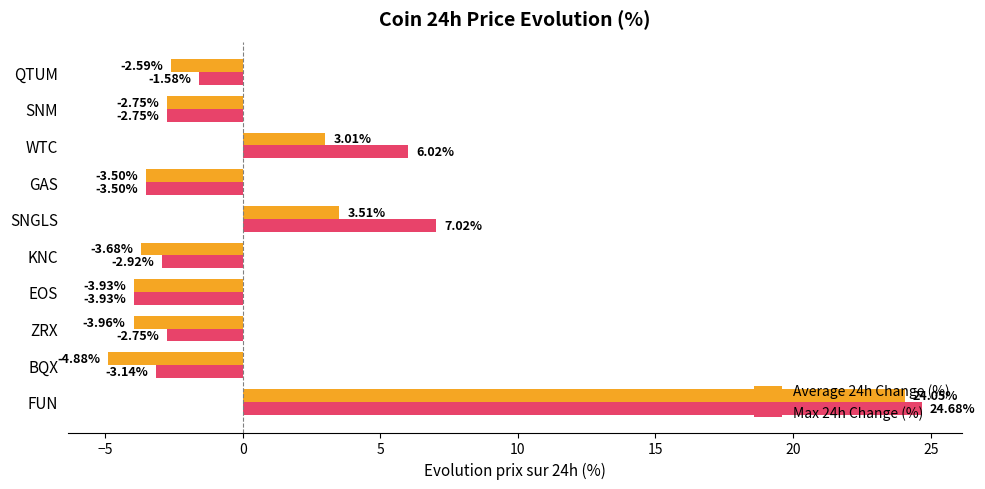

Between GAS and QTUM, which series saw the biggest shift?

Max 24h Change (%)